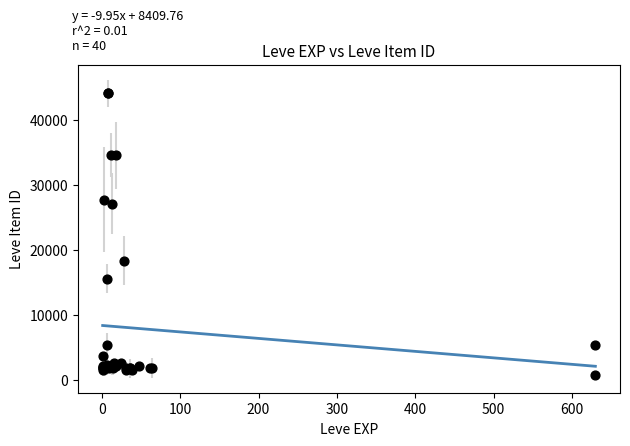

What Y value in the scatter plot is closest to 22400?

18348